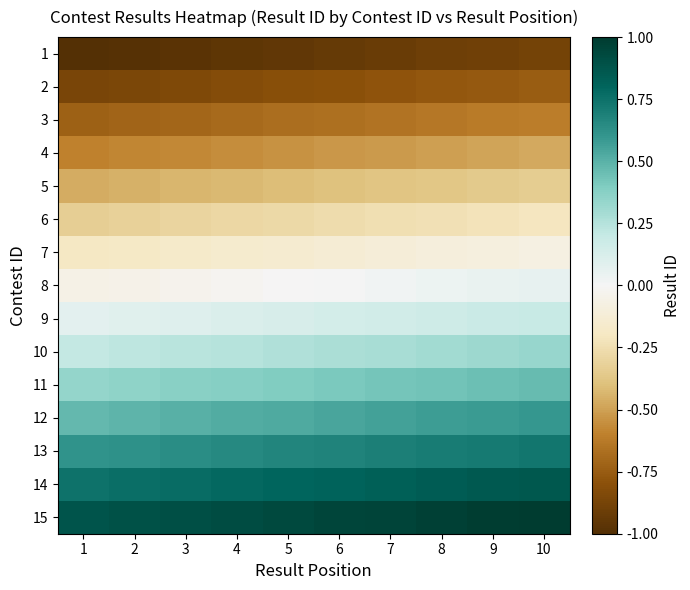

Reading left to right, list all the values displayed in this chart.

1: 1=-1.0	2=-1.0	3=-1.0	4=-1.0	5=-0.9	6=-0.9	7=-0.9	8=-0.9	9=-0.9	10=-0.9
2: 1=-0.9	2=-0.9	3=-0.8	4=-0.8	5=-0.8	6=-0.8	7=-0.8	8=-0.8	9=-0.8	10=-0.7
3: 1=-0.7	2=-0.7	3=-0.7	4=-0.7	5=-0.7	6=-0.7	7=-0.7	8=-0.6	9=-0.6	10=-0.6
4: 1=-0.6	2=-0.6	3=-0.6	4=-0.6	5=-0.5	6=-0.5	7=-0.5	8=-0.5	9=-0.5	10=-0.5
5: 1=-0.5	2=-0.4	3=-0.4	4=-0.4	5=-0.4	6=-0.4	7=-0.4	8=-0.4	9=-0.4	10=-0.3
6: 1=-0.3	2=-0.3	3=-0.3	4=-0.3	5=-0.3	6=-0.3	7=-0.2	8=-0.2	9=-0.2	10=-0.2
7: 1=-0.2	2=-0.2	3=-0.2	4=-0.2	5=-0.1	6=-0.1	7=-0.1	8=-0.1	9=-0.1	10=-0.1
8: 1=-0.1	2=-0.0	3=-0.0	4=-0.0	5=-0.0	6=0.0	7=0.0	8=0.0	9=0.0	10=0.1
9: 1=0.1	2=0.1	3=0.1	4=0.1	5=0.1	6=0.1	7=0.2	8=0.2	9=0.2	10=0.2
10: 1=0.2	2=0.2	3=0.2	4=0.2	5=0.3	6=0.3	7=0.3	8=0.3	9=0.3	10=0.3
11: 1=0.3	2=0.4	3=0.4	4=0.4	5=0.4	6=0.4	7=0.4	8=0.4	9=0.4	10=0.5
12: 1=0.5	2=0.5	3=0.5	4=0.5	5=0.5	6=0.5	7=0.6	8=0.6	9=0.6	10=0.6
13: 1=0.6	2=0.6	3=0.6	4=0.7	5=0.7	6=0.7	7=0.7	8=0.7	9=0.7	10=0.7
14: 1=0.7	2=0.8	3=0.8	4=0.8	5=0.8	6=0.8	7=0.8	8=0.8	9=0.9	10=0.9
15: 1=0.9	2=0.9	3=0.9	4=0.9	5=0.9	6=0.9	7=1.0	8=1.0	9=1.0	10=1.0